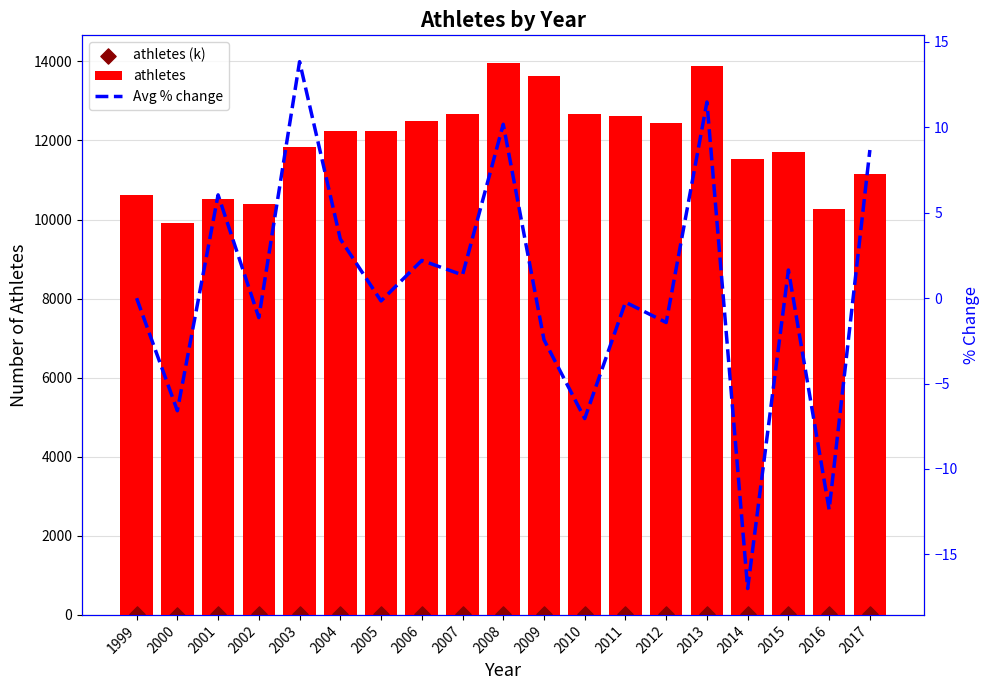

Which series contains the highest Y value?

athletes